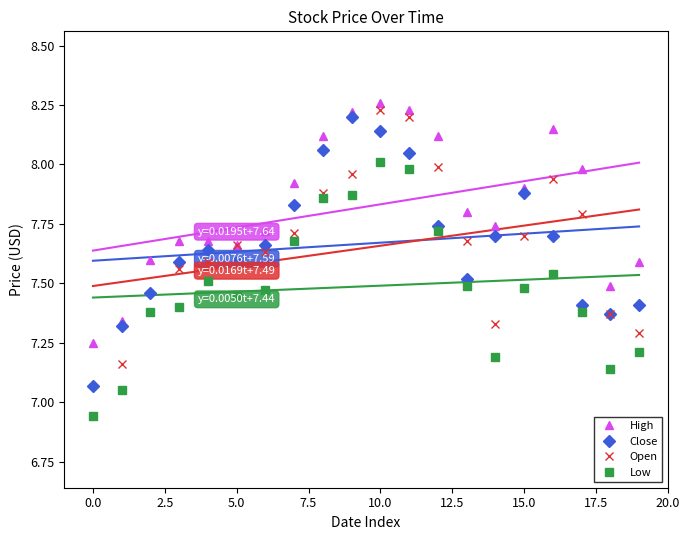

Which category has the lowest value in the Open series?

0.0